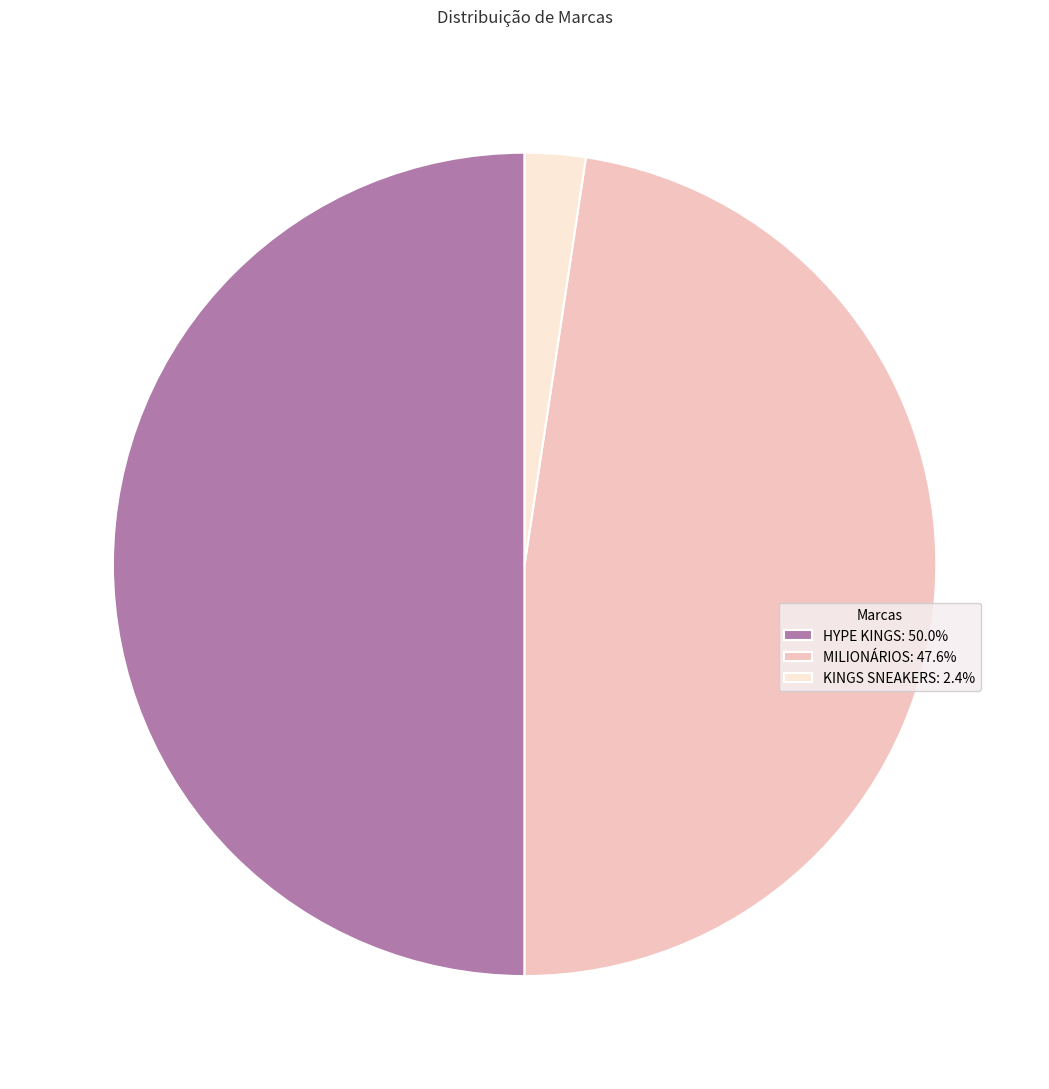

How many segments does this pie chart have?

3